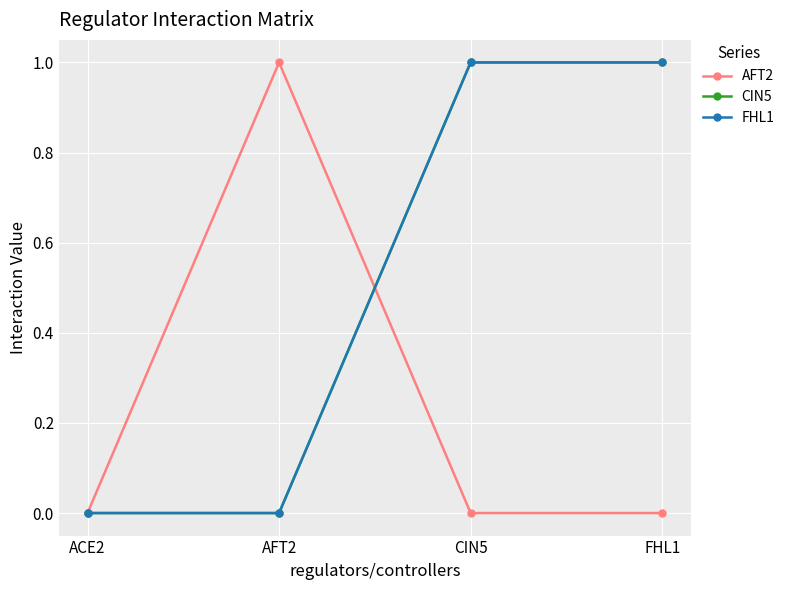

What is the difference between the CIN5 values at AFT2 and FHL1?

1